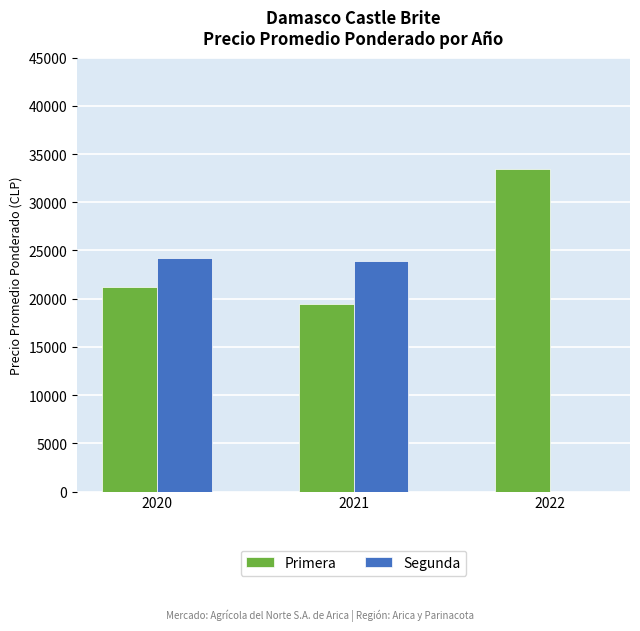

What is the greatest value displayed?

33500